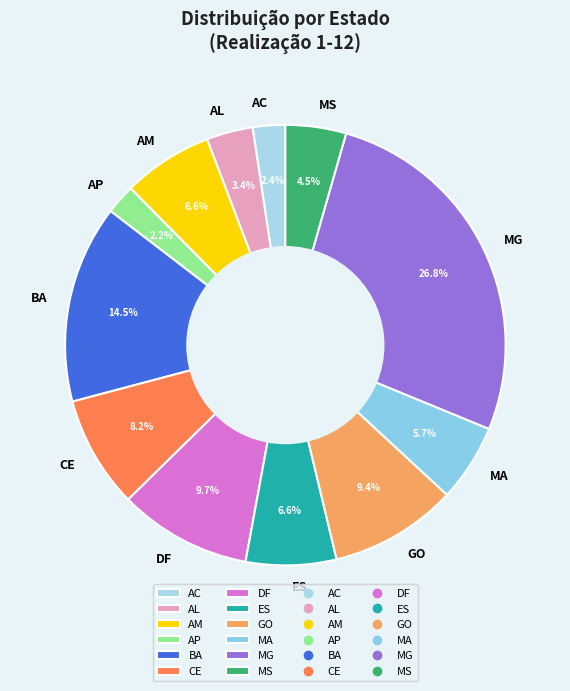

Count the number of slices in the pie.

12